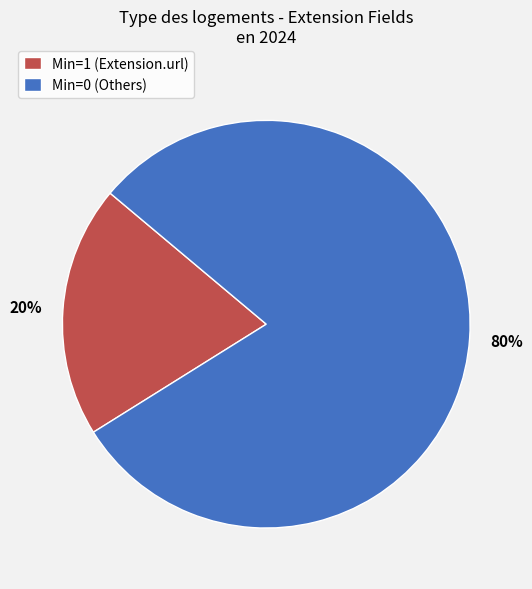

What is the ratio of the value at Min=0 (Others) to the value at Min=1 (Extension.url)?

4.0